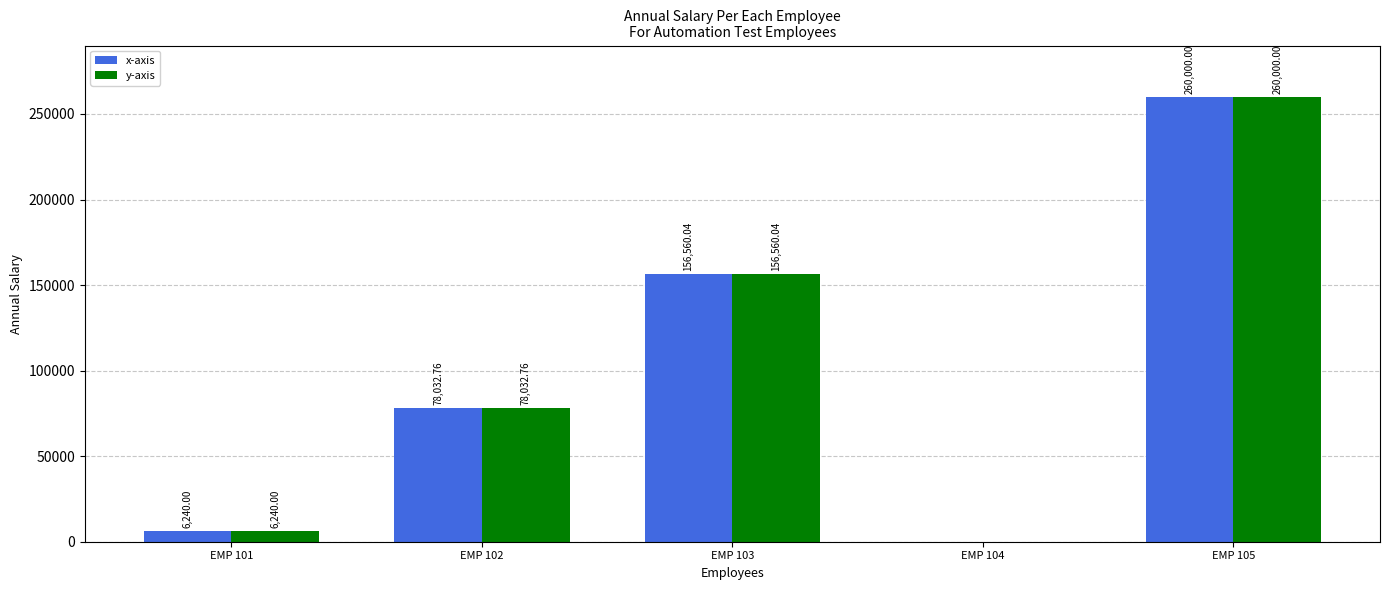

Is the value of x-axis at EMP 101 greater than the value of y-axis at EMP 104?

Yes